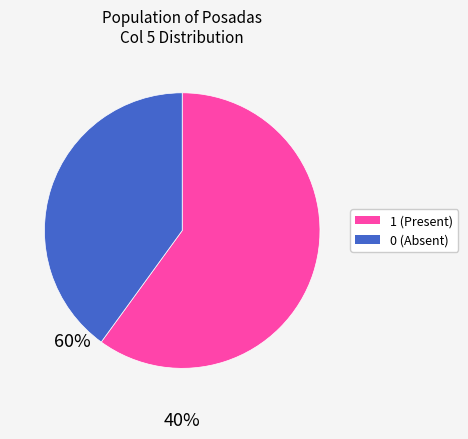

Does any single category account for the majority?

Yes